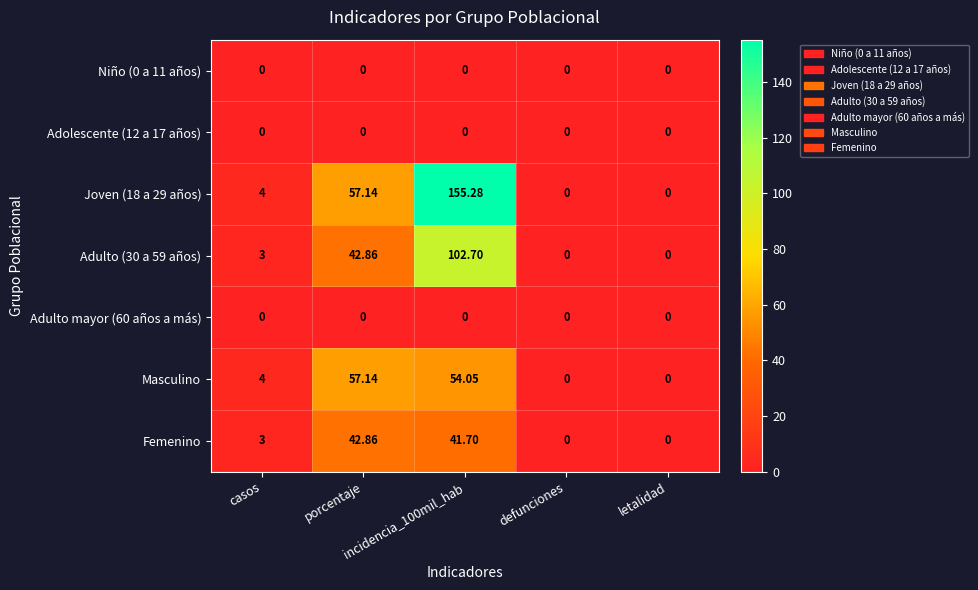

How many data points in Joven (18 a 29 años) are less than 4?

2